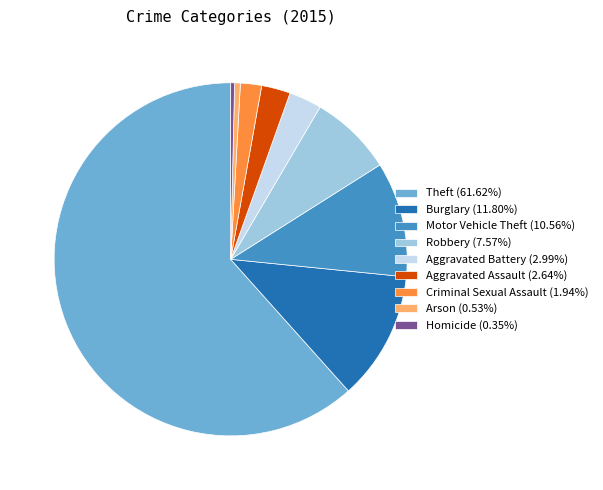

What is the ratio of the value at Burglary (11.80%) to the value at Homicide (0.35%)?

33.5